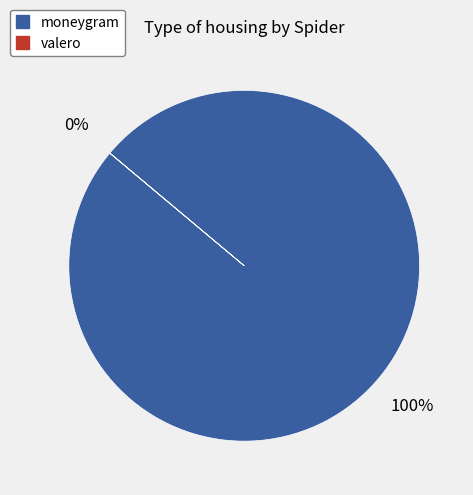

Which slice is the largest?

moneygram